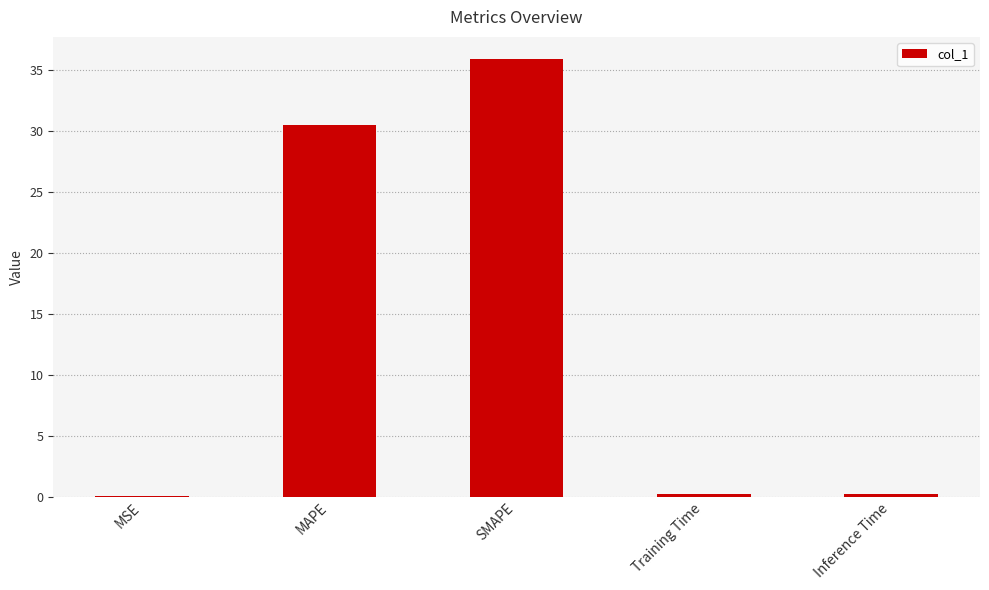

Where is the data nearest to the value 17?

MAPE